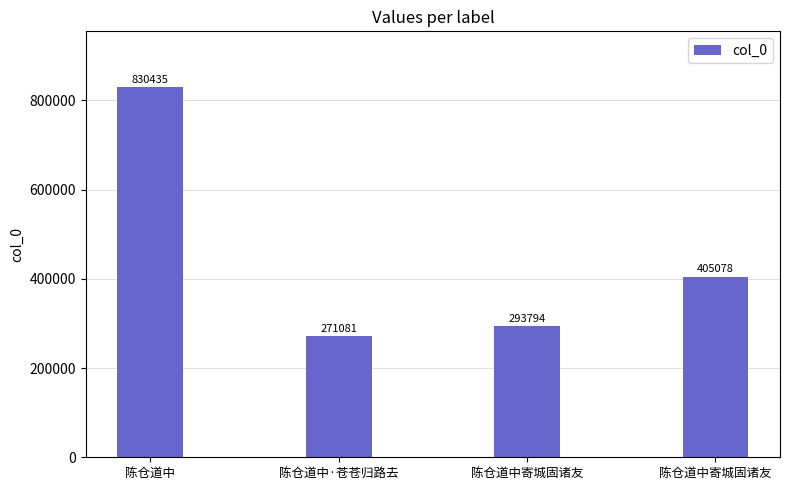

Are the bars horizontal?

No